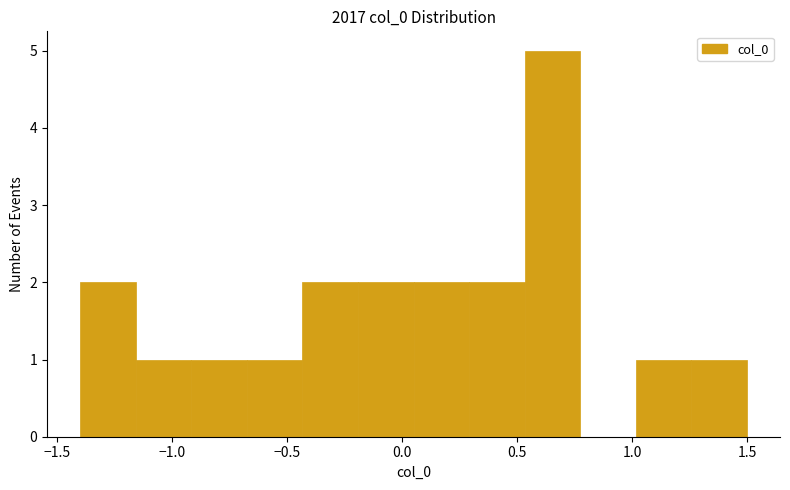

Reading left to right, list every bar in this chart as the range it spans on the x-axis followed by its height. Neither the bar edges nor the heights are printed on the chart, so give them approximately, as read against the axes.

-1.40 to -1.15: 2
-1.15 to -0.90: 1
-0.90 to -0.65: 1
-0.65 to -0.45: 1
-0.45 to -0.20: 2
-0.20 to 0.05: 2
0.05 to 0.30: 2
0.30 to 0.55: 2
0.55 to 0.75: 5
0.75 to 1.00: 0
1.00 to 1.25: 1
1.25 to 1.50: 1